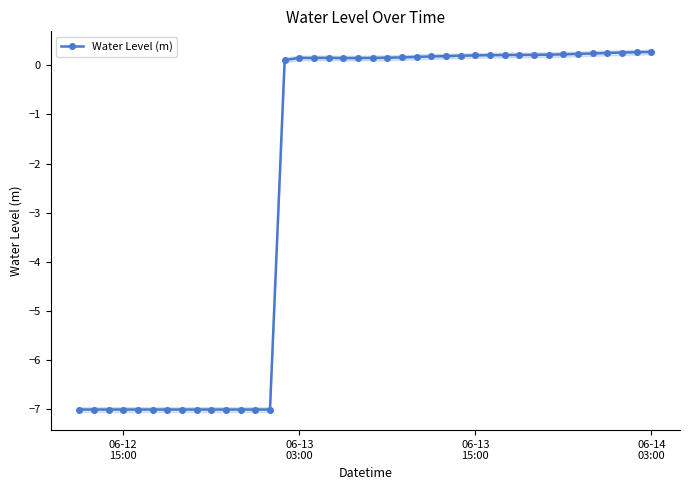

Reading left to right, transcribe all the data shown in this chart.

-7.0	-7.0	-7.0	-7.0	-7.0	-7.0	-7.0	-7.0	-7.0	-7.0	-7.0	-7.0	-7.0	-7.0	0.1	0.1	0.1	0.2	0.1	0.1	0.1	0.2	0.2	0.2	0.2	0.2	0.2	0.2	0.2	0.2	0.2	0.2	0.2	0.2	0.2	0.2	0.2	0.3	0.3	0.3